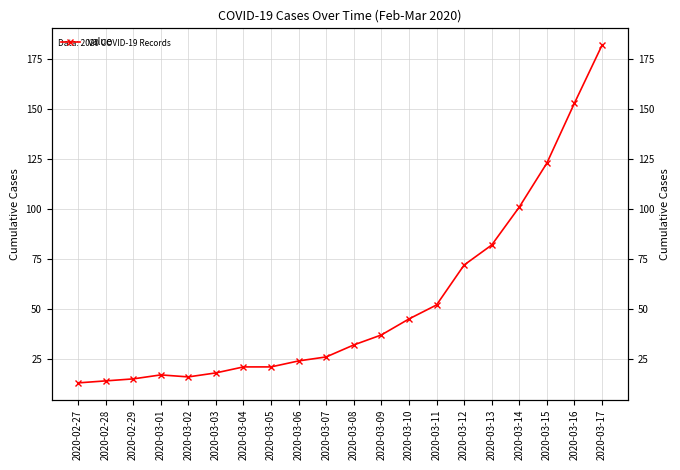

What is the greatest value displayed?

182